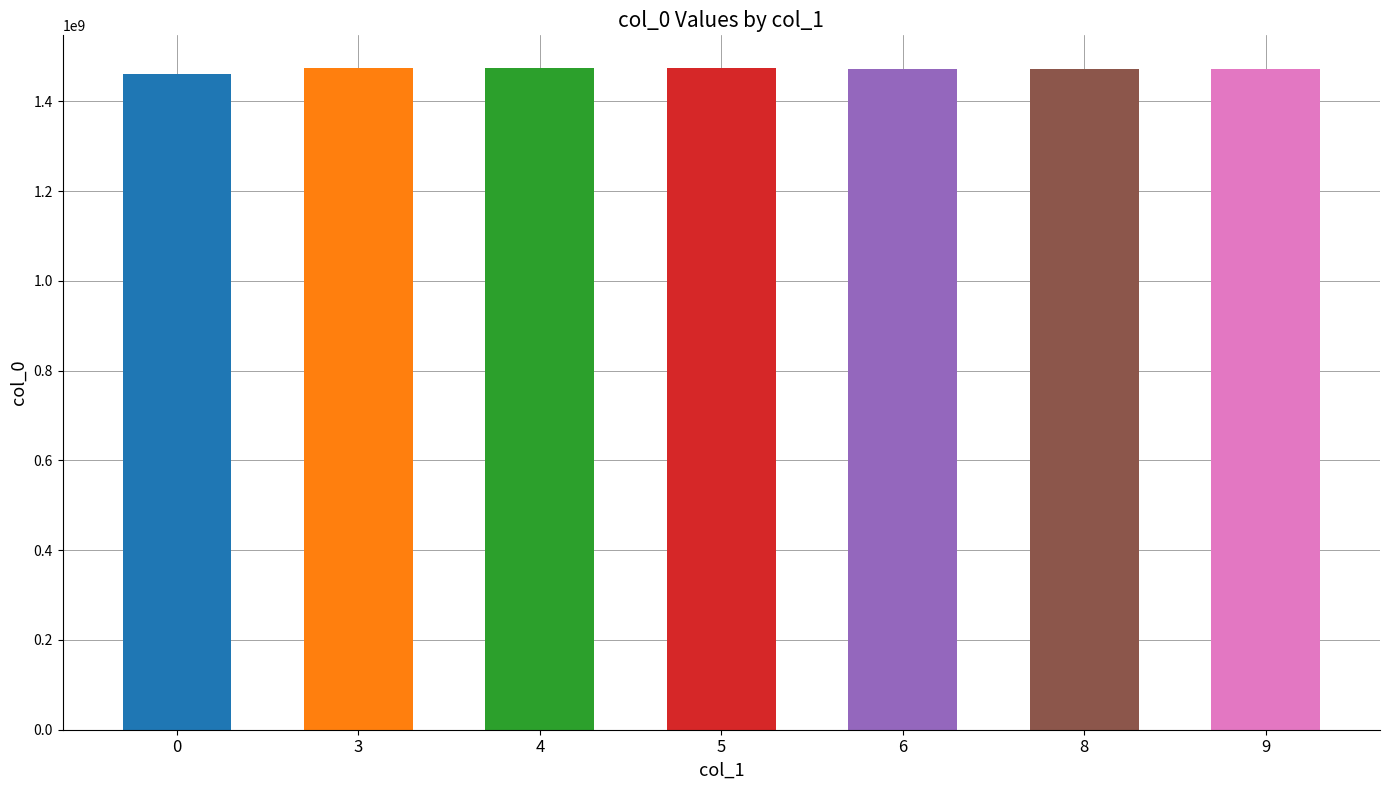

What is the value of the 3rd bar from the left?

1473099267